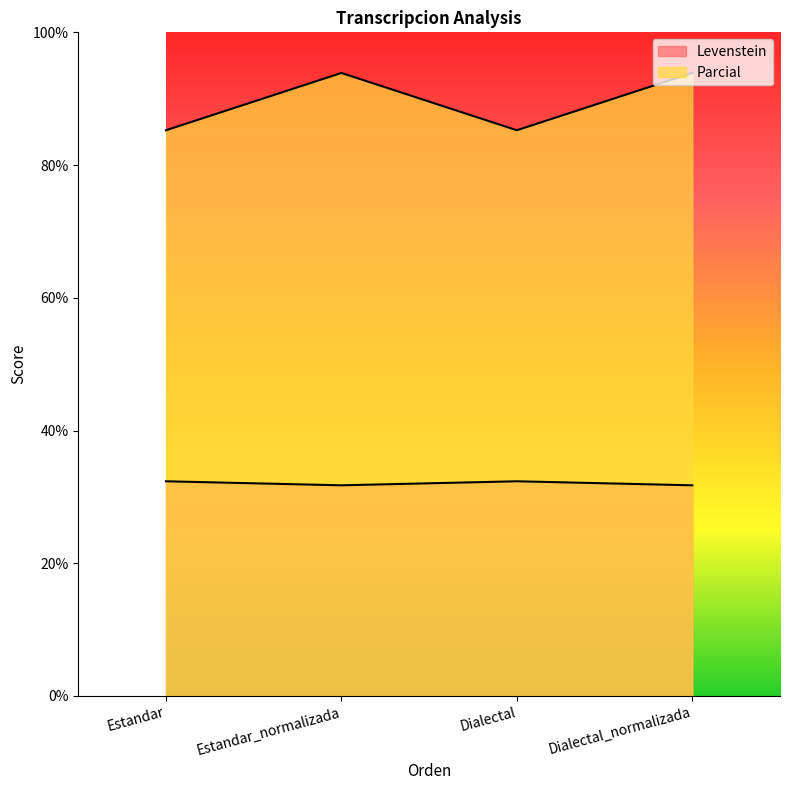

What is the label of the 4th point from the left?

Dialectal_normalizada